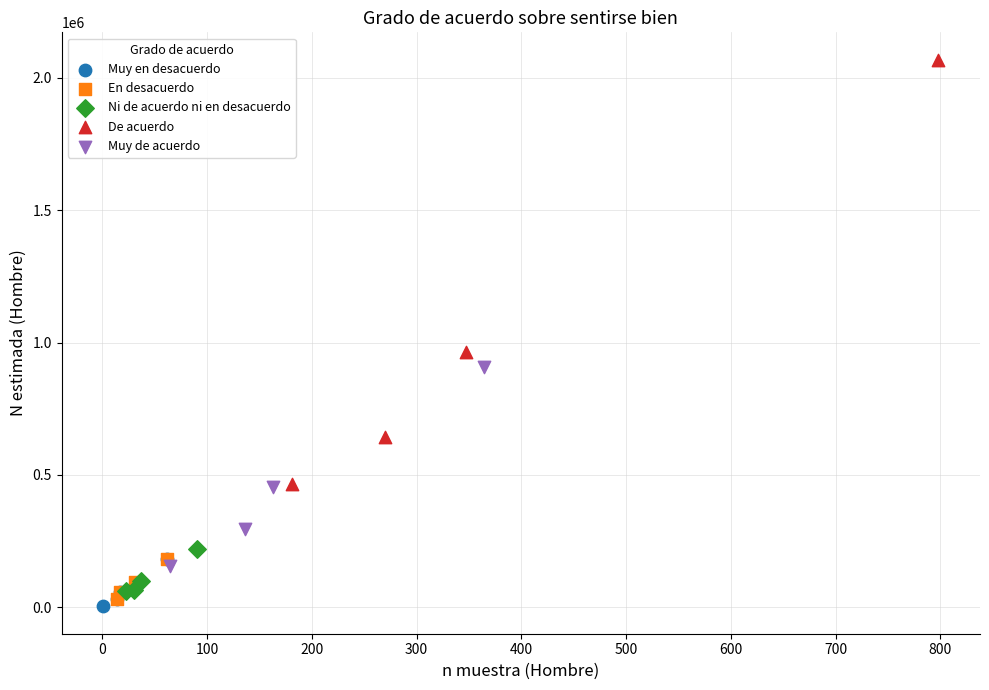

Which series contains the highest Y value?

De acuerdo